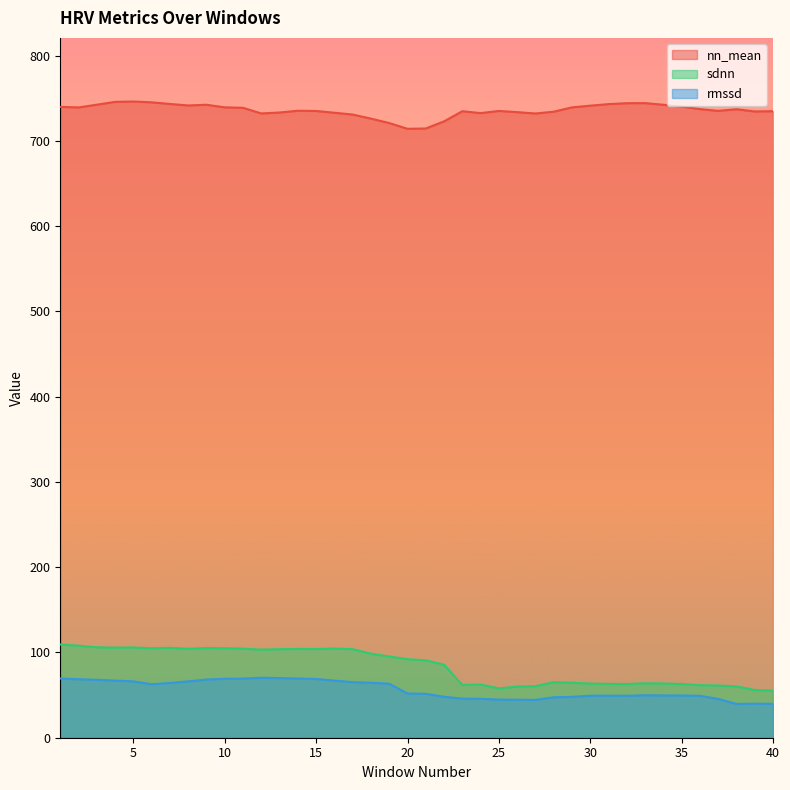

Count the number of categories in the chart.

40